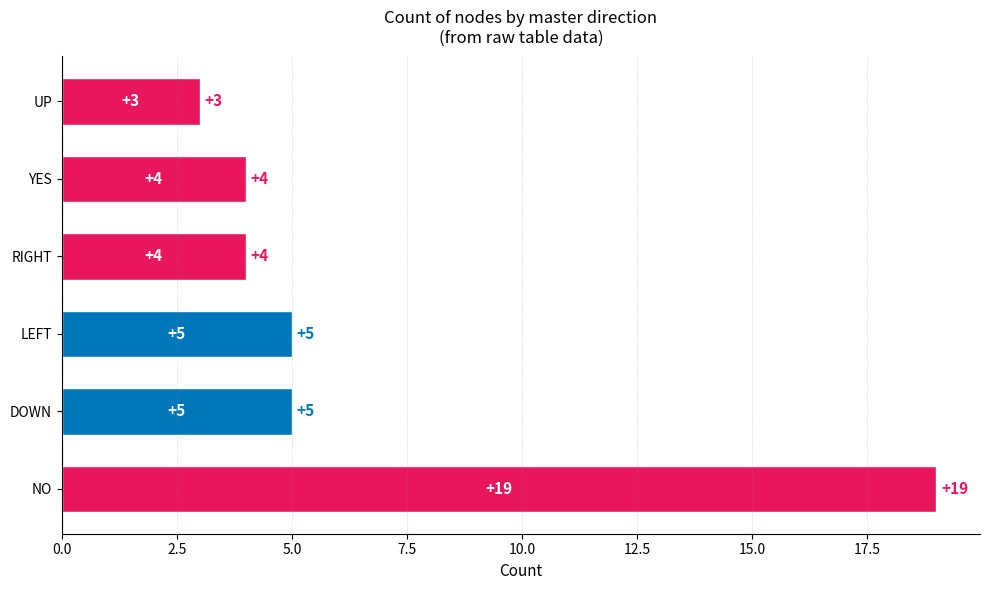

Reading left to right, extract all data points from this chart.

19	5	5	4	4	3